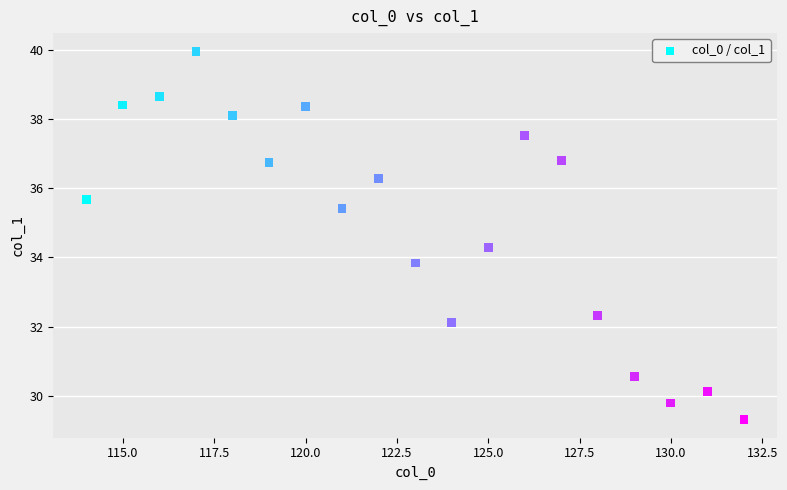

What Y value in the scatter plot is closest to 34?

33.8